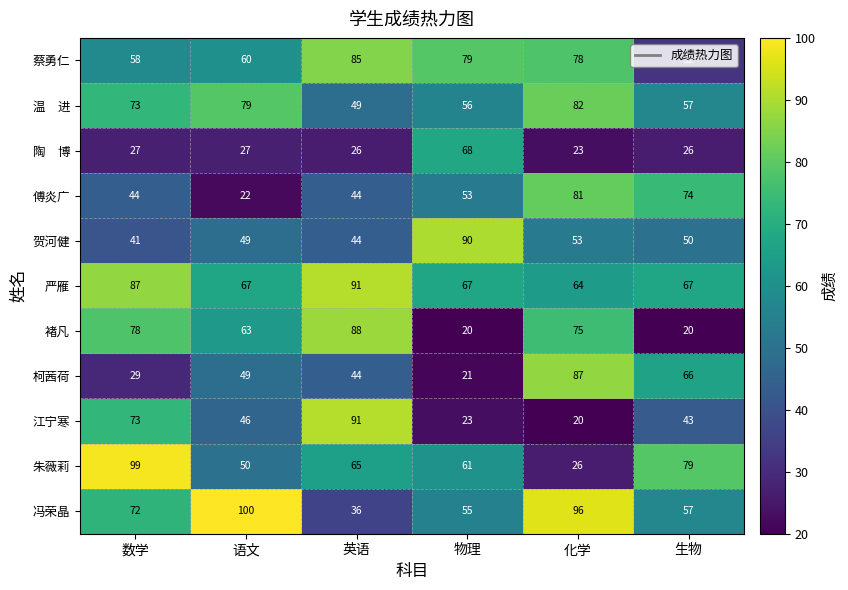

At which label is 傅炎广 closest to 51?

物理